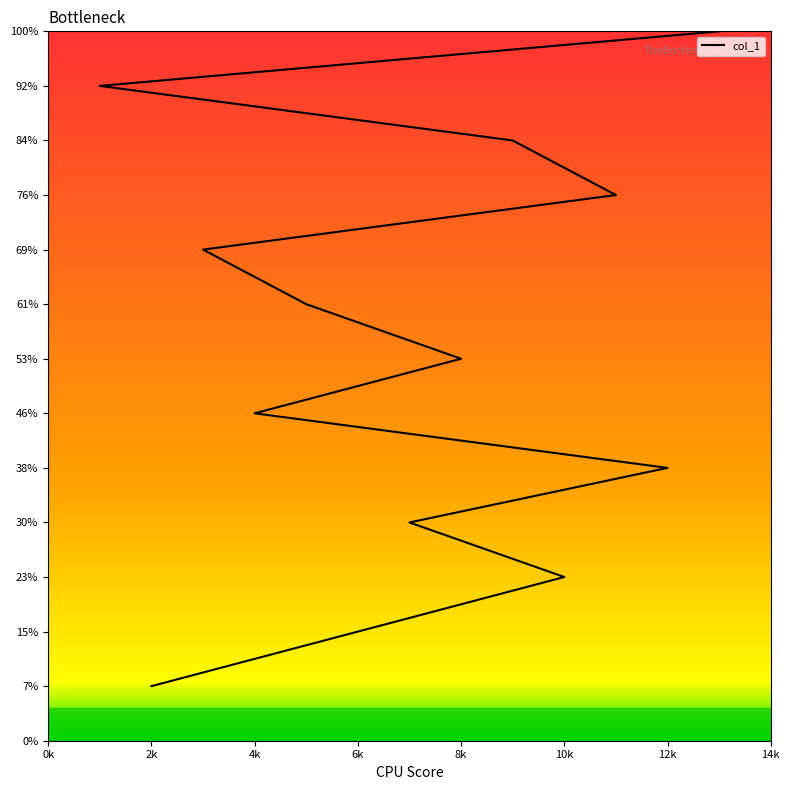

Is this an area chart (filled region under the line)?

No